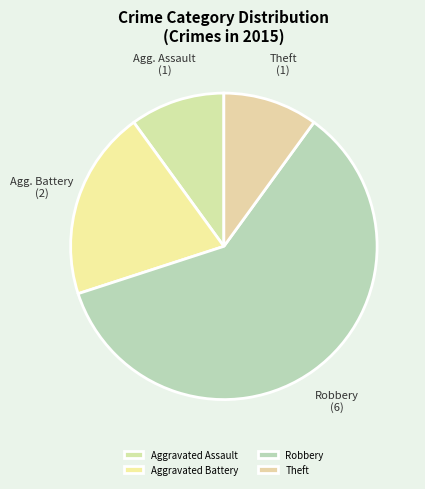

Count the number of slices in the pie.

4